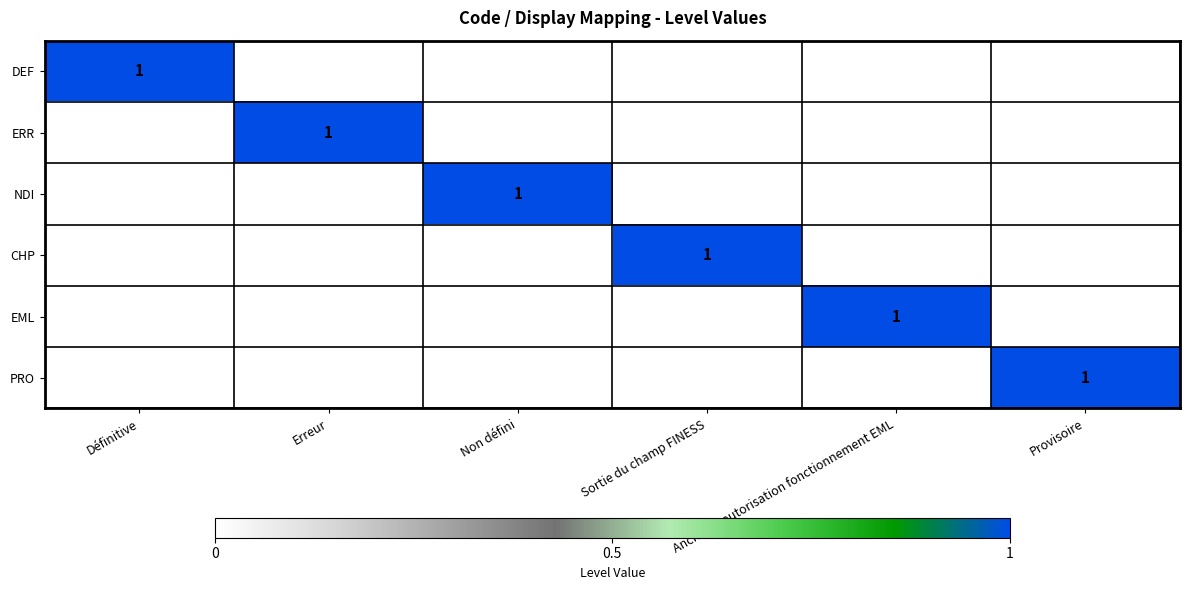

At which label does PRO reach its peak?

Provisoire